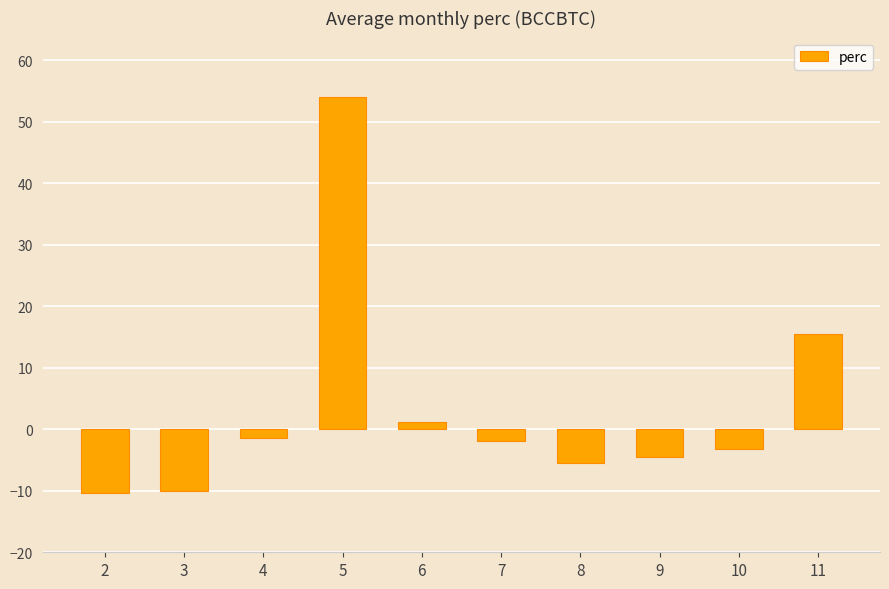

What is the difference between the values at 6 and 5?

52.9